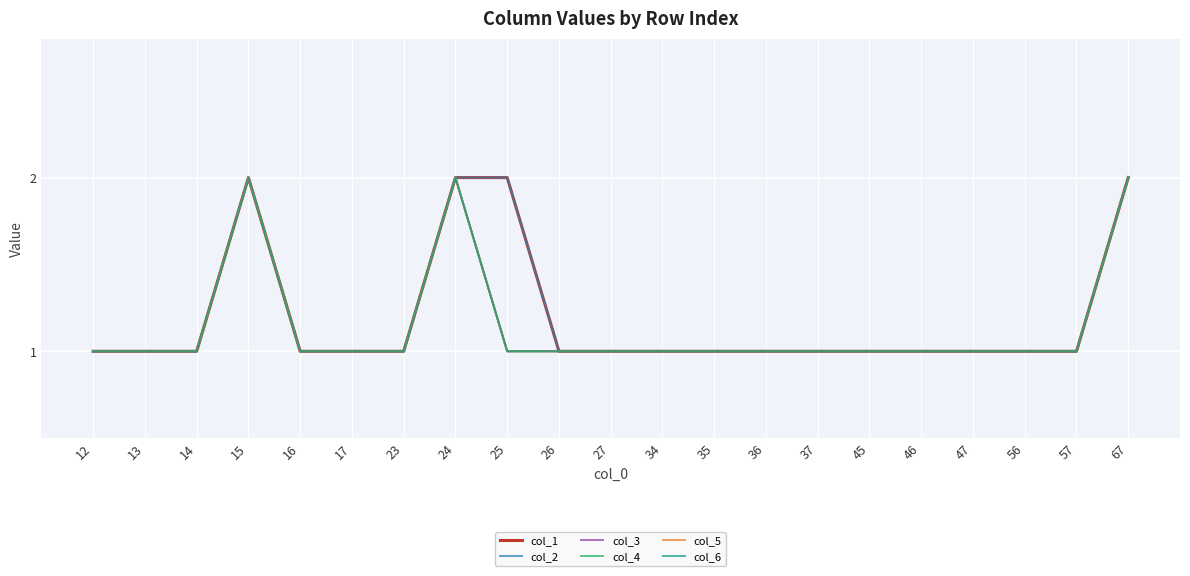

Does the chart display data point markers on the line(s)?

No